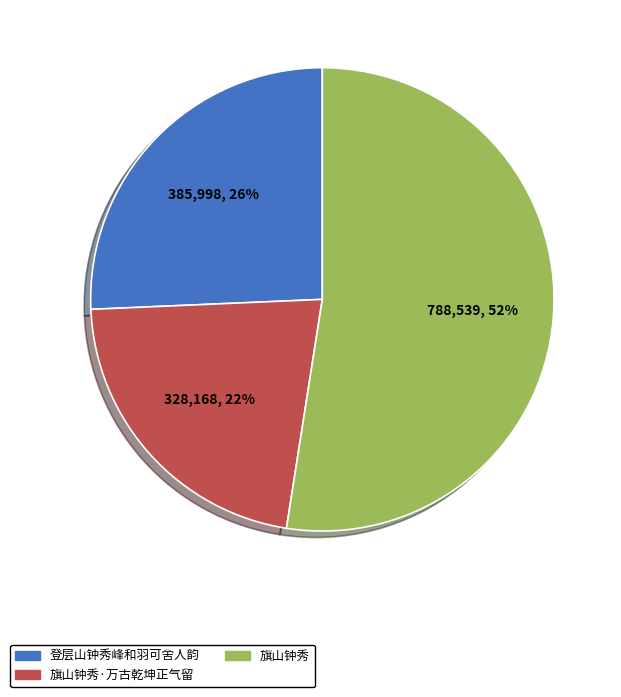

To the nearest percent, what is the average slice percentage?

33%